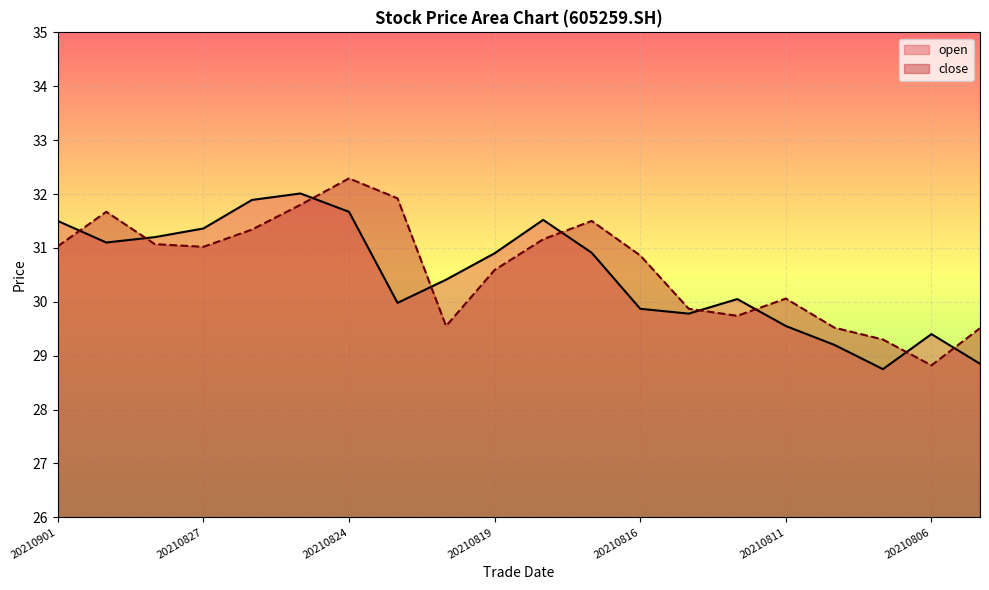

What is the average value of the open series?

30.5